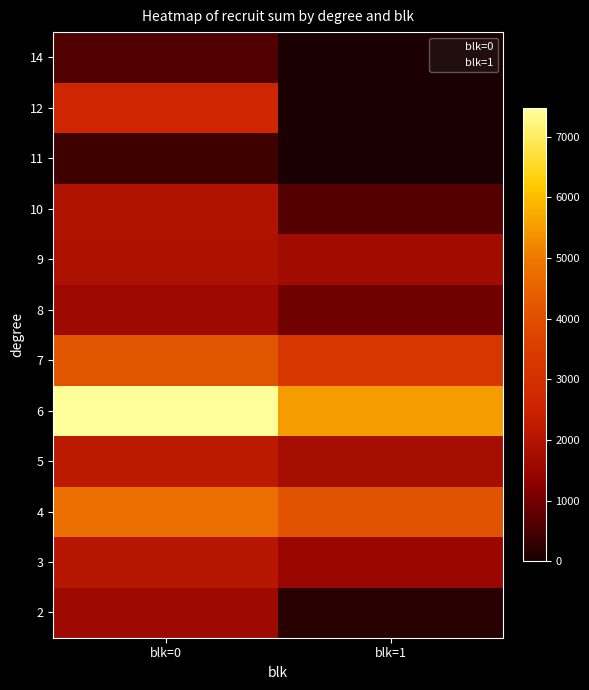

Which has a higher value, blk=1 or blk=0?

blk=0